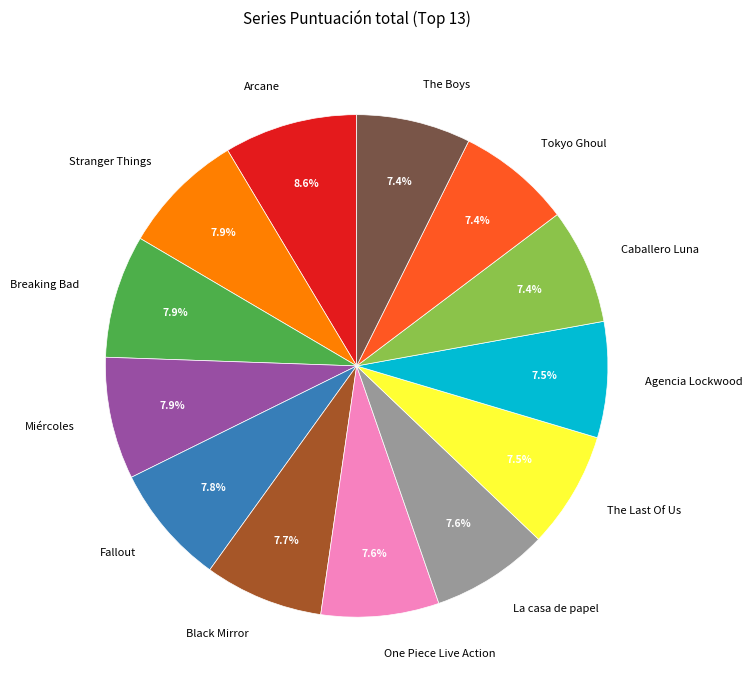

To the nearest percent, what is the average slice percentage?

8%